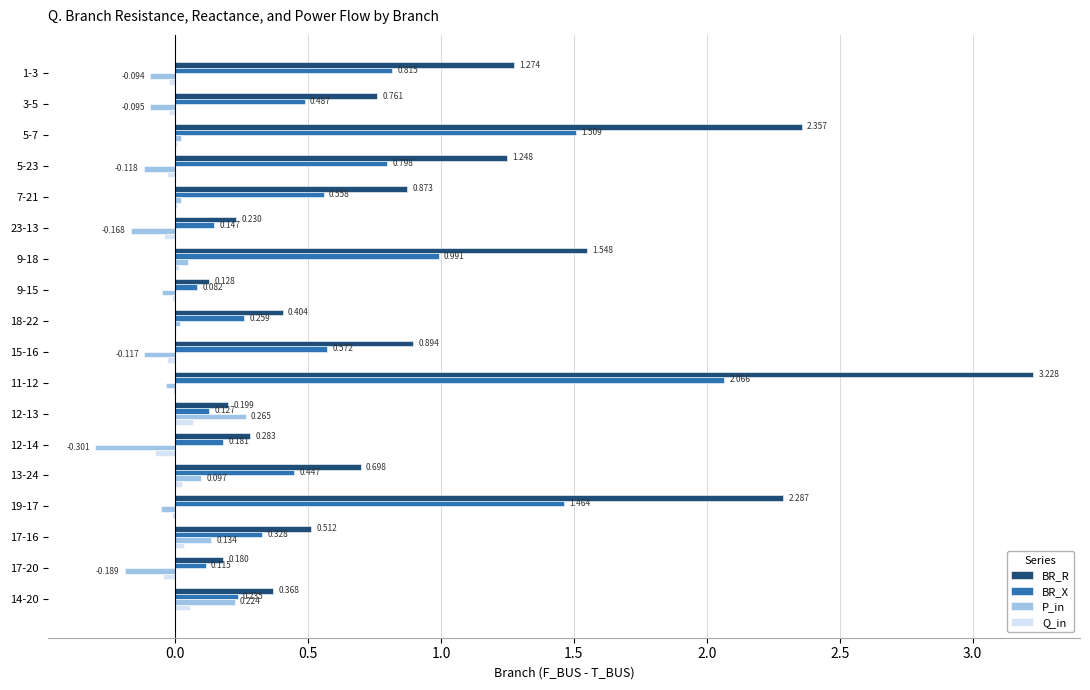

Which series changed the most between 1-3 and 19-17?

BR_R